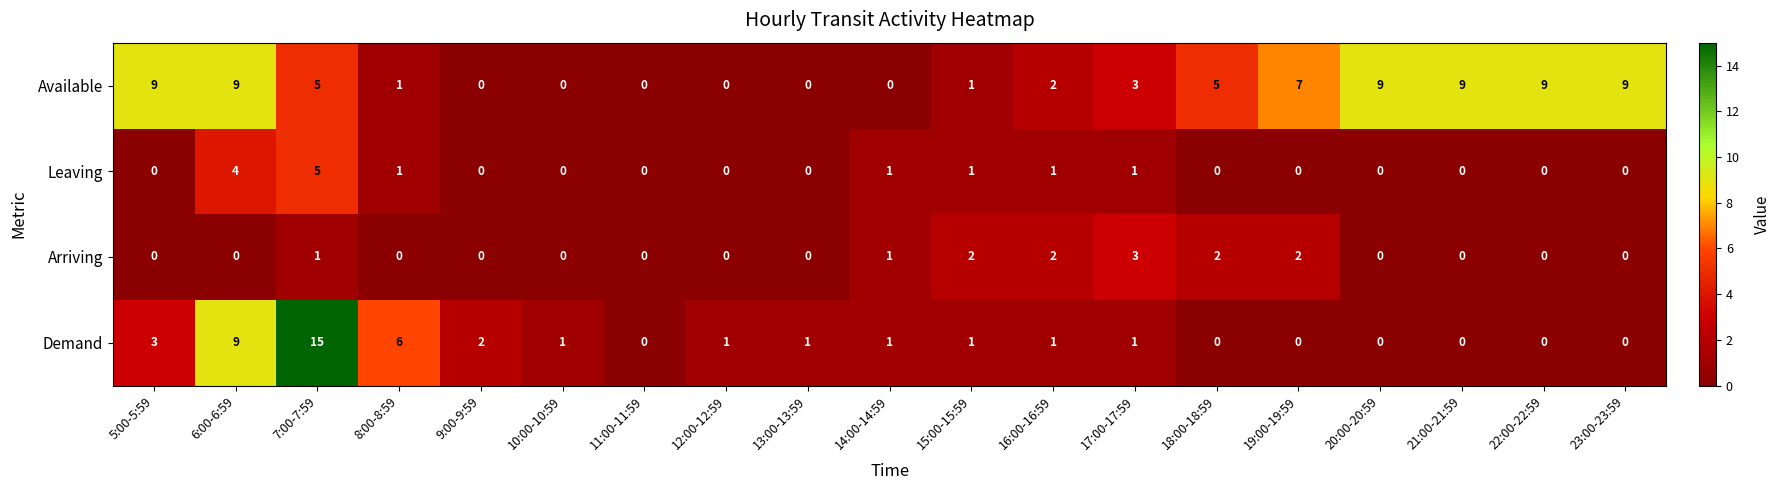

The Arriving series shows 1 at 16:00-16:59. True or false?

False